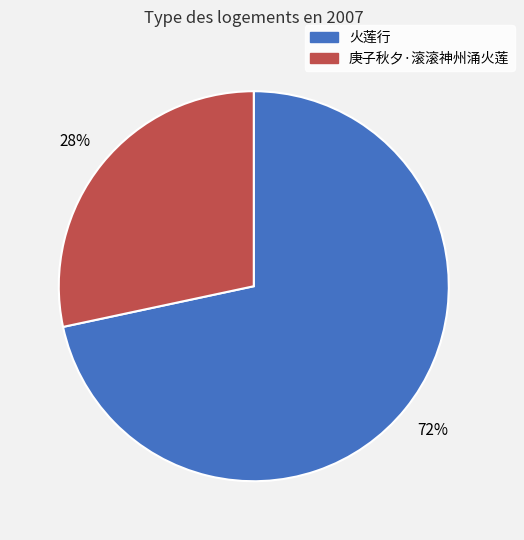

To the nearest percent, what portion does 火莲行 represent?

72%